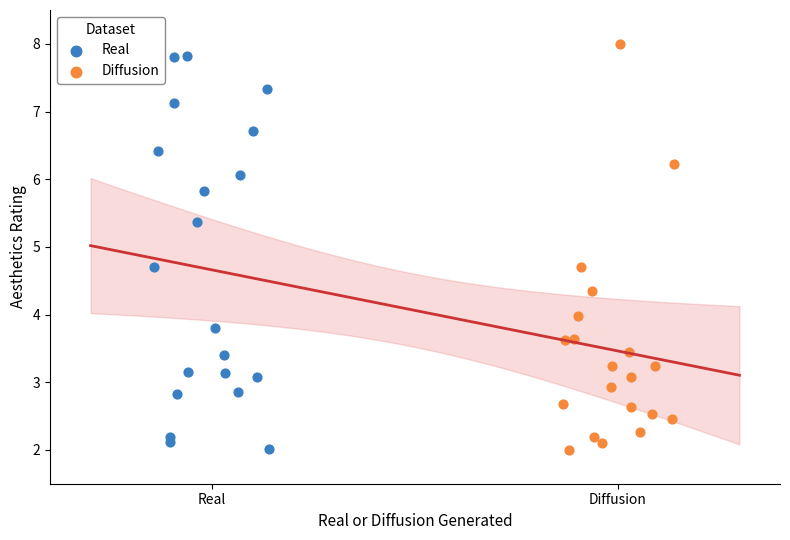

Which series has the widest spread of Y values?

Diffusion